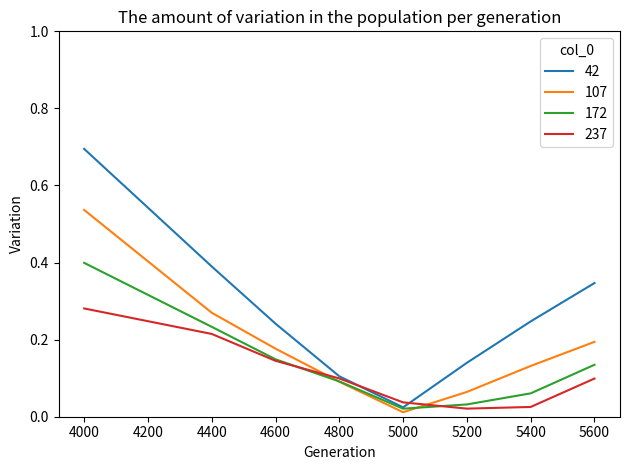

Does the chart have visible grid lines?

No